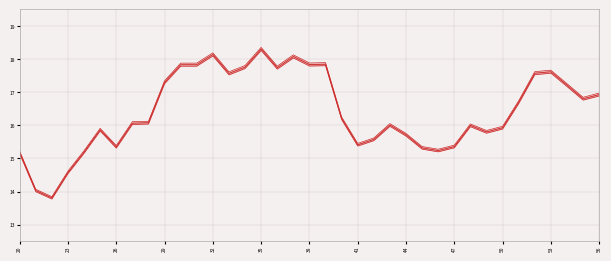

What are all the series names shown in the legend?

NAV, Bid Price, Offer Price